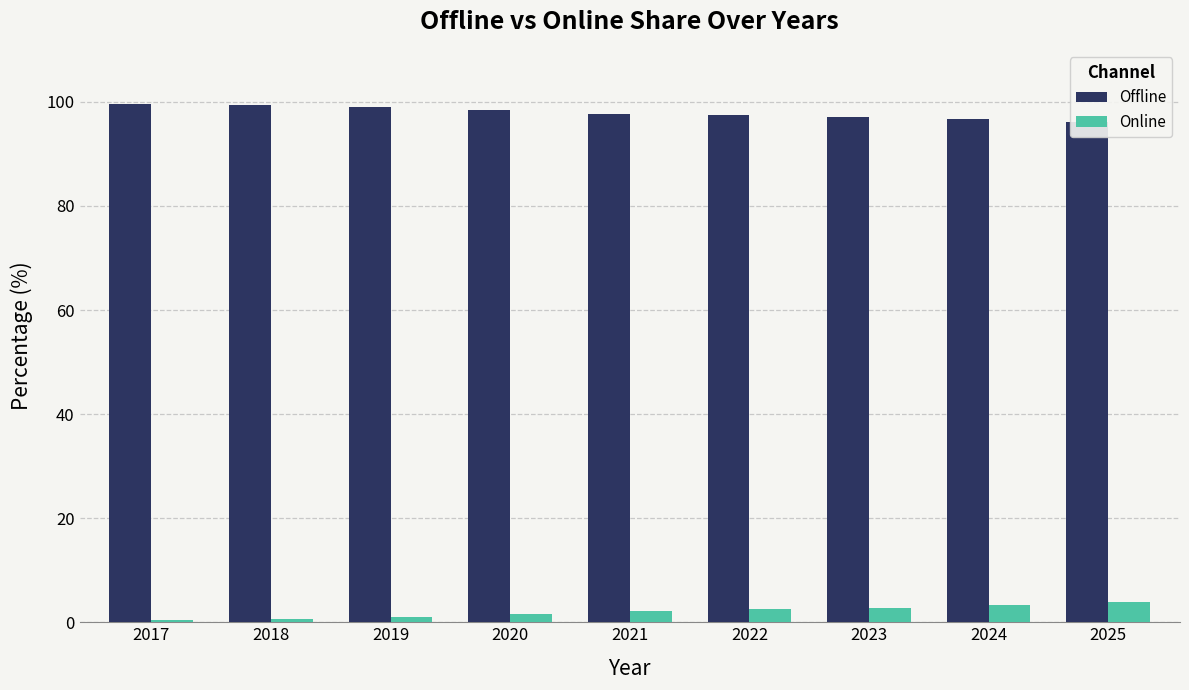

Rank the series at 2020 from highest to lowest value.

Offline, Online